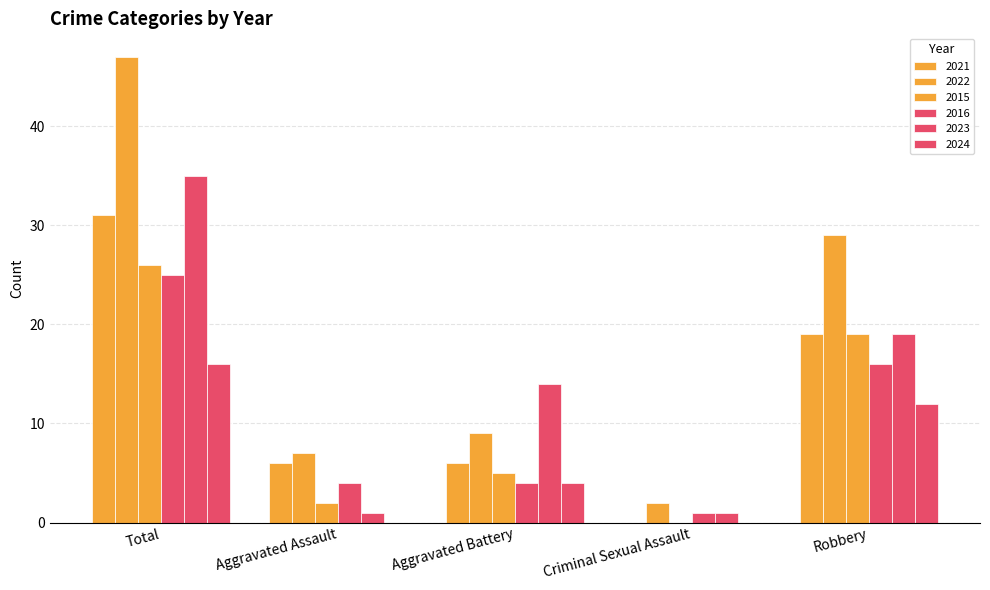

How many distinct data groups are displayed?

6